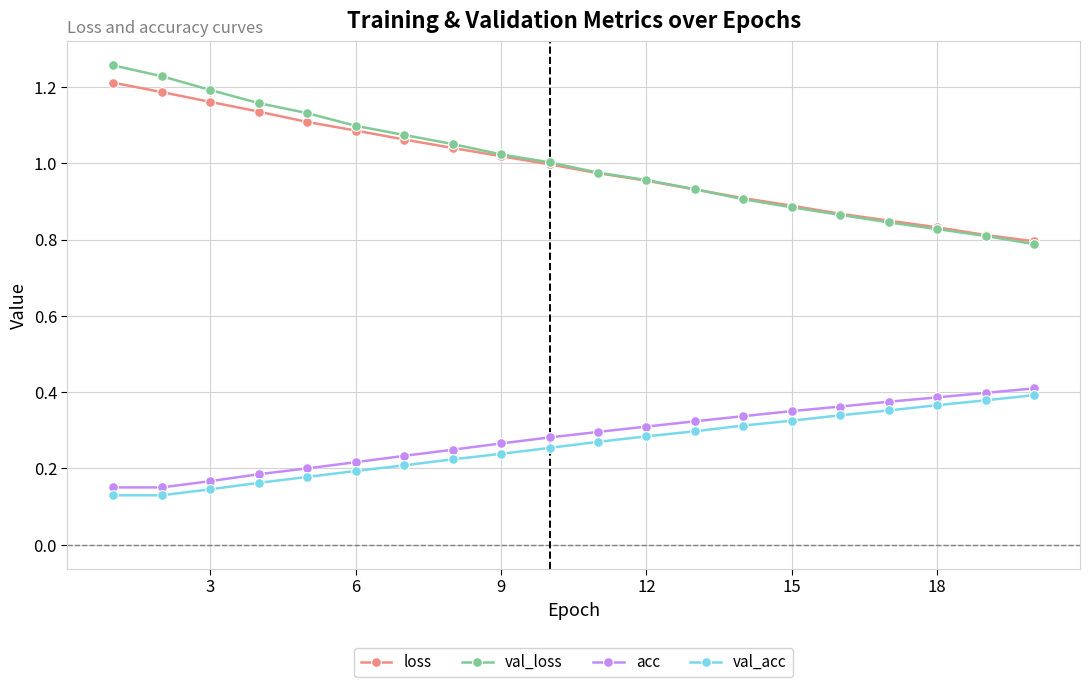

At how many categories does at least one series exceed 0?

20